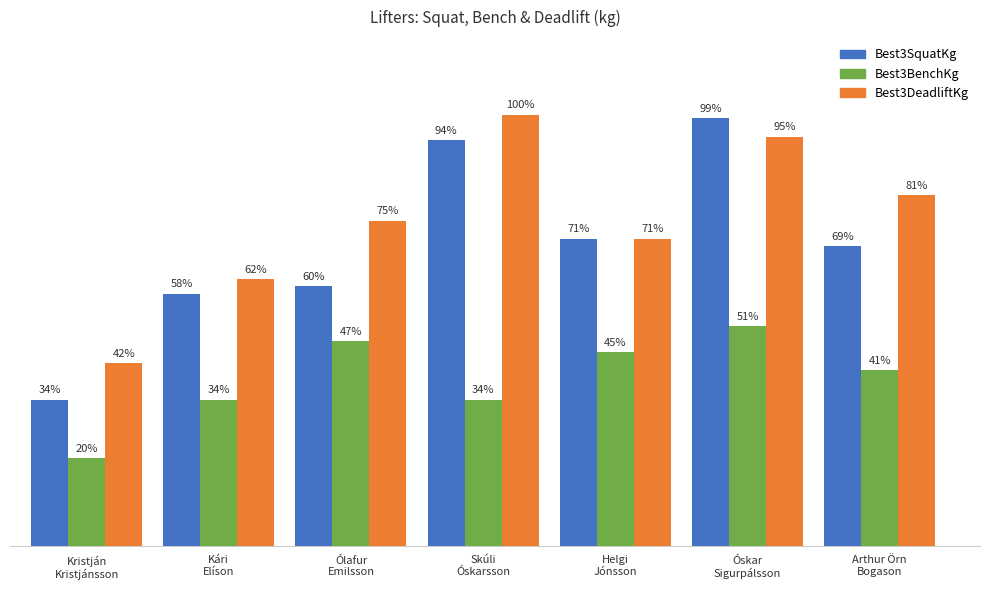

Reading left to right, transcribe all the data shown in this chart.

Best3SquatKg: Kristján
Kristjánsson=100.0	Kári
Elíson=172.5	Ólafur
Emilsson=177.5	Skúli
Óskarsson=277.5	Helgi
Jónsson=210.0	Óskar
Sigurpálsson=292.5	Arthur Örn
Bogason=205.0
Best3BenchKg: Kristján
Kristjánsson=60.0	Kári
Elíson=100.0	Ólafur
Emilsson=140.0	Skúli
Óskarsson=100.0	Helgi
Jónsson=132.5	Óskar
Sigurpálsson=150.0	Arthur Örn
Bogason=120.0
Best3DeadliftKg: Kristján
Kristjánsson=125.0	Kári
Elíson=182.5	Ólafur
Emilsson=222.5	Skúli
Óskarsson=295.0	Helgi
Jónsson=210.0	Óskar
Sigurpálsson=280.0	Arthur Örn
Bogason=240.0